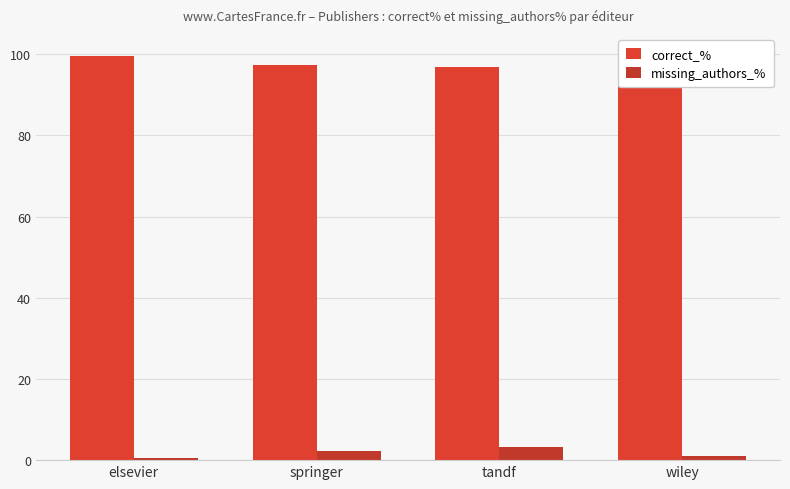

What is the difference between the maximum and minimum values in the correct_% series?

2.7